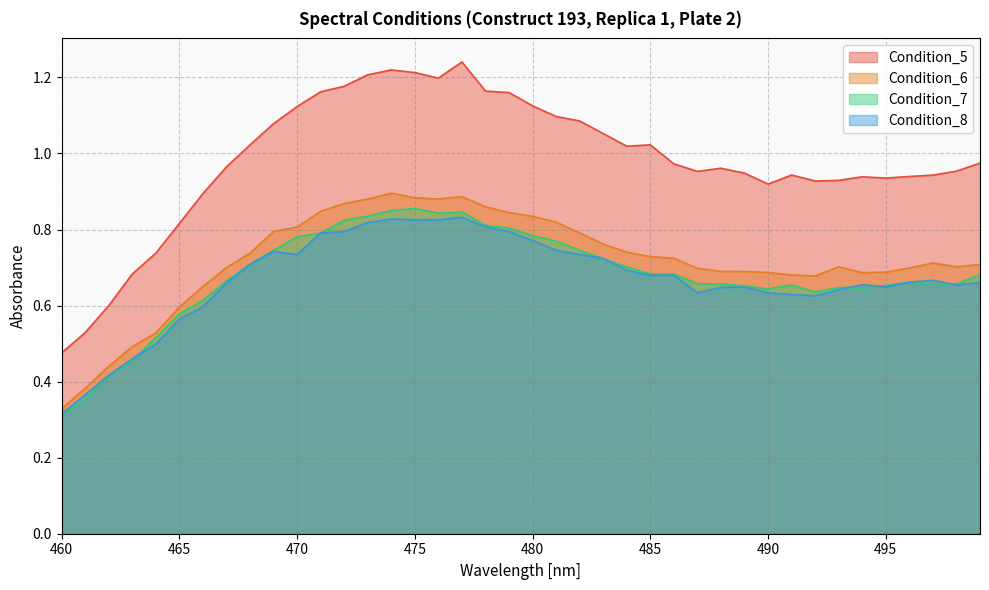

List the labels in order of Condition_7 value, smallest first.

460, 461, 462, 463, 464, 465, 466, 492, 490, 494, 493, 489, 495, 491, 488, 498, 497, 487, 496, 467, 499, 486, 485, 484, 468, 483, 482, 469, 481, 470, 480, 471, 479, 478, 472, 473, 476, 477, 474, 475